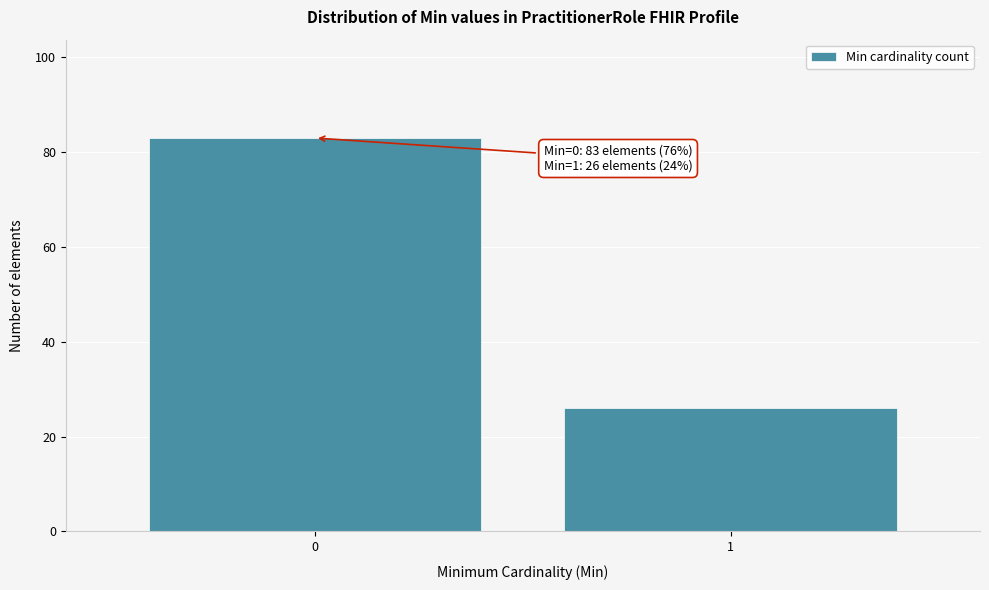

Reading left to right, what are all the values shown in this chart?

0=83	1=26